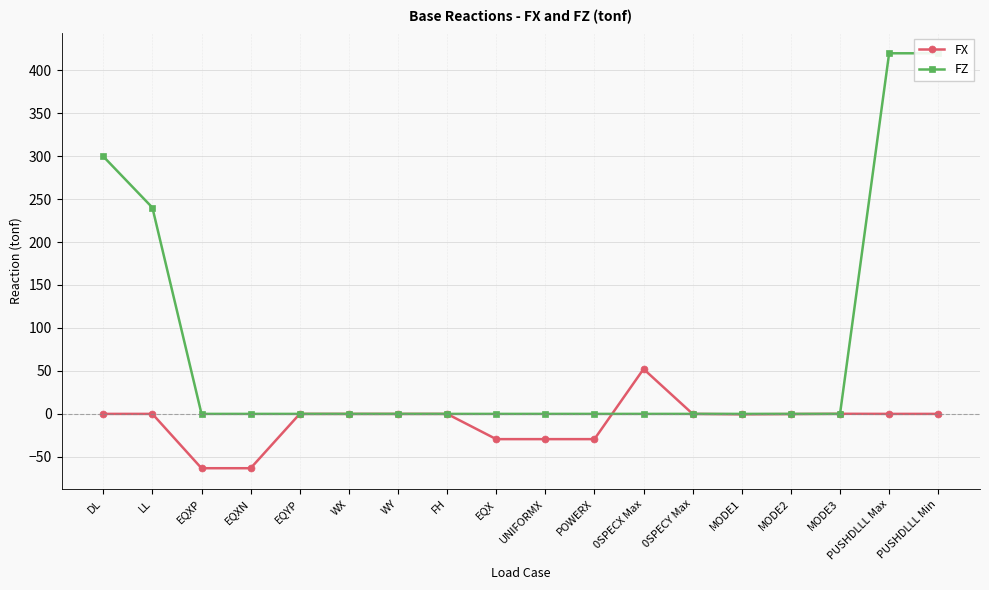

How many intersections are there between FZ and FX?

3